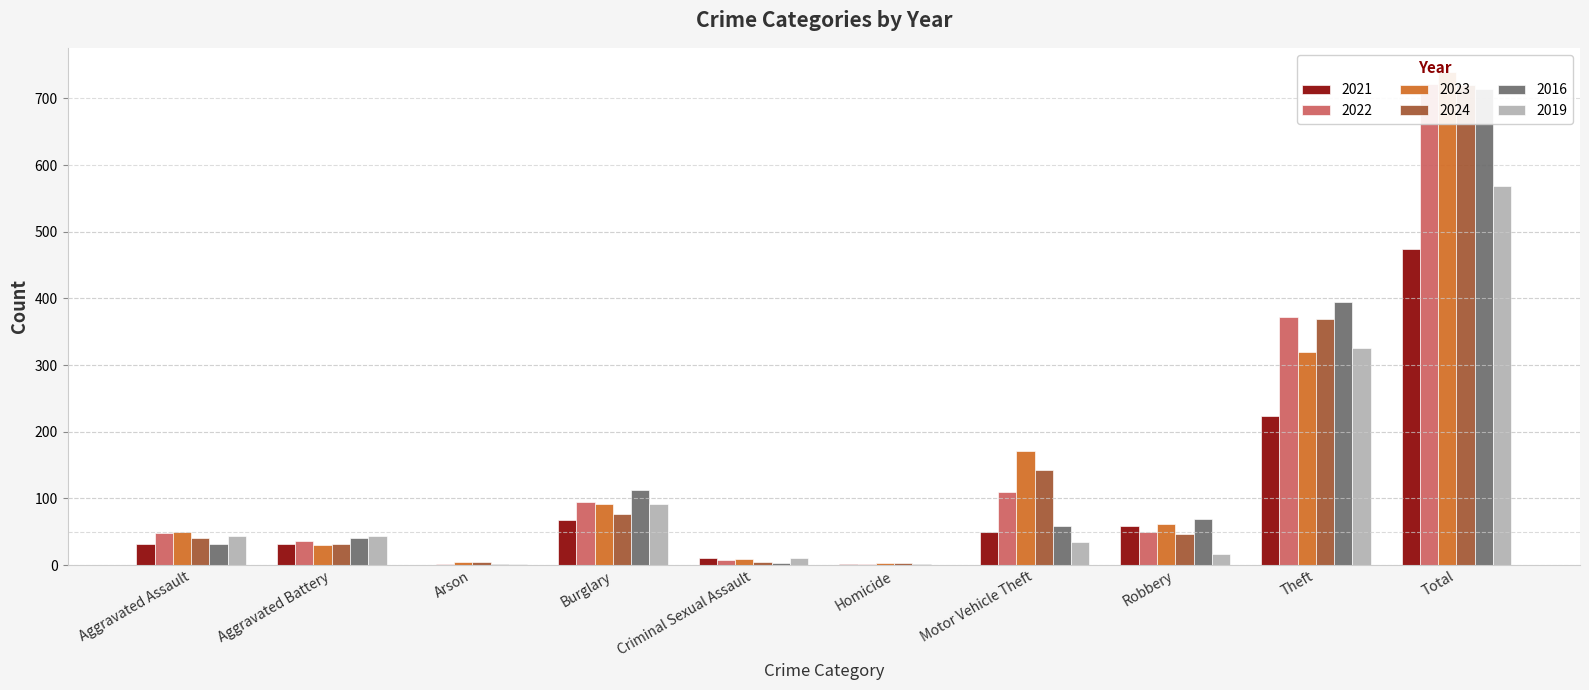

What is the sum of all 2021 values?

948